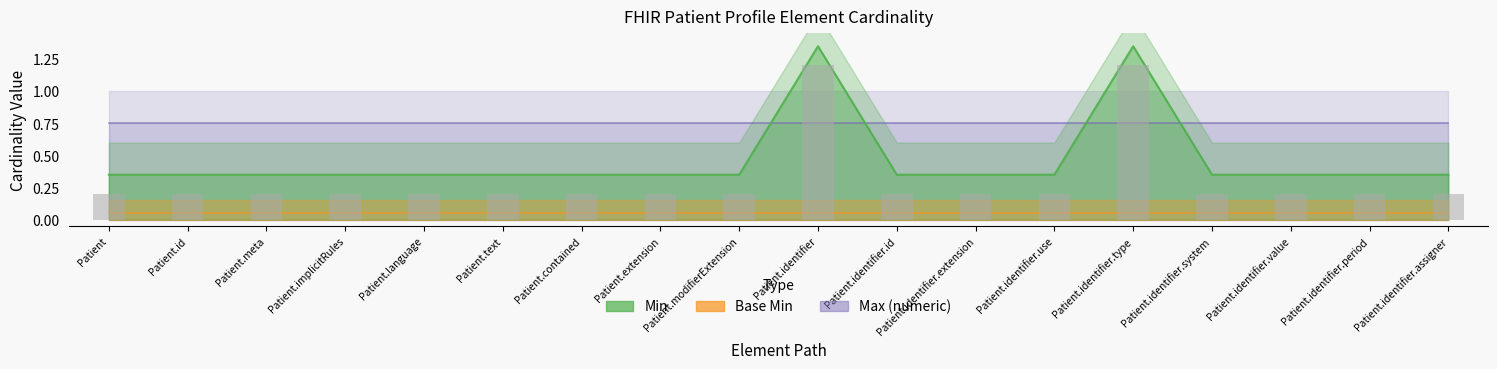

Where is Min nearest to the value 0?

Patient